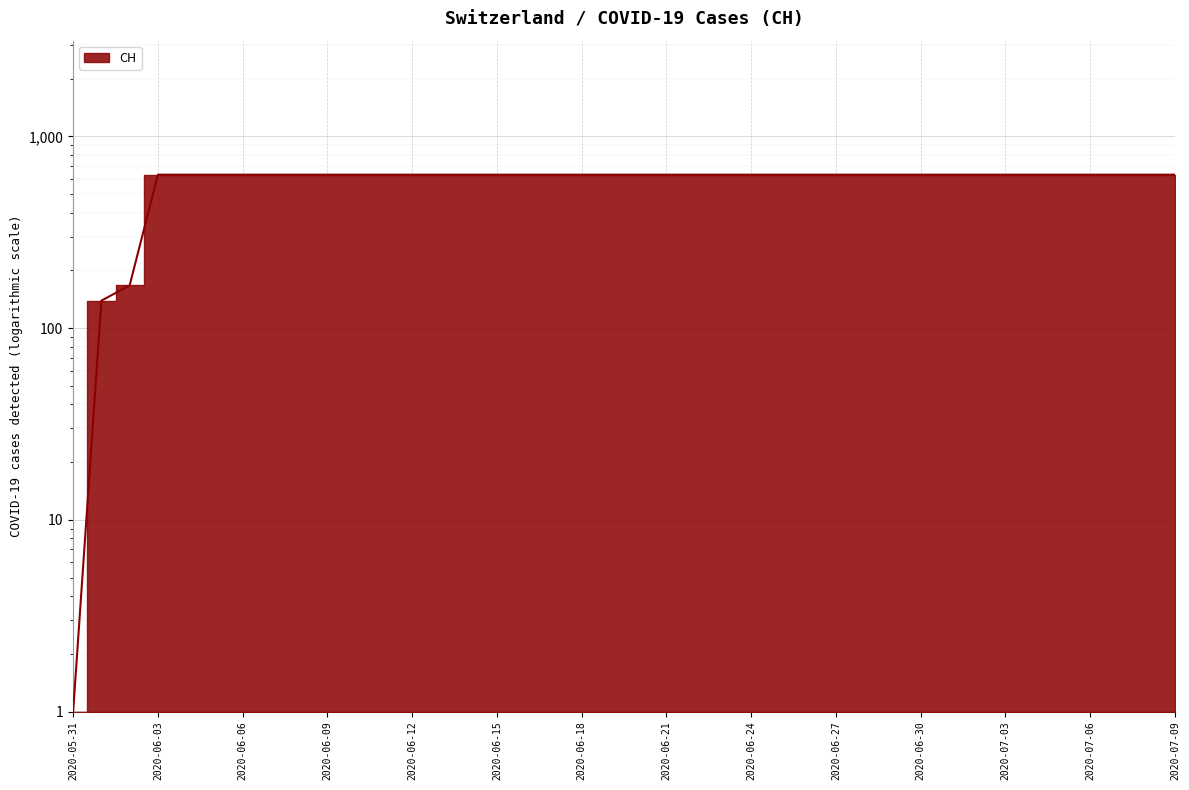

The chart shows a value of 412 at 2020-06-25. True or false?

False